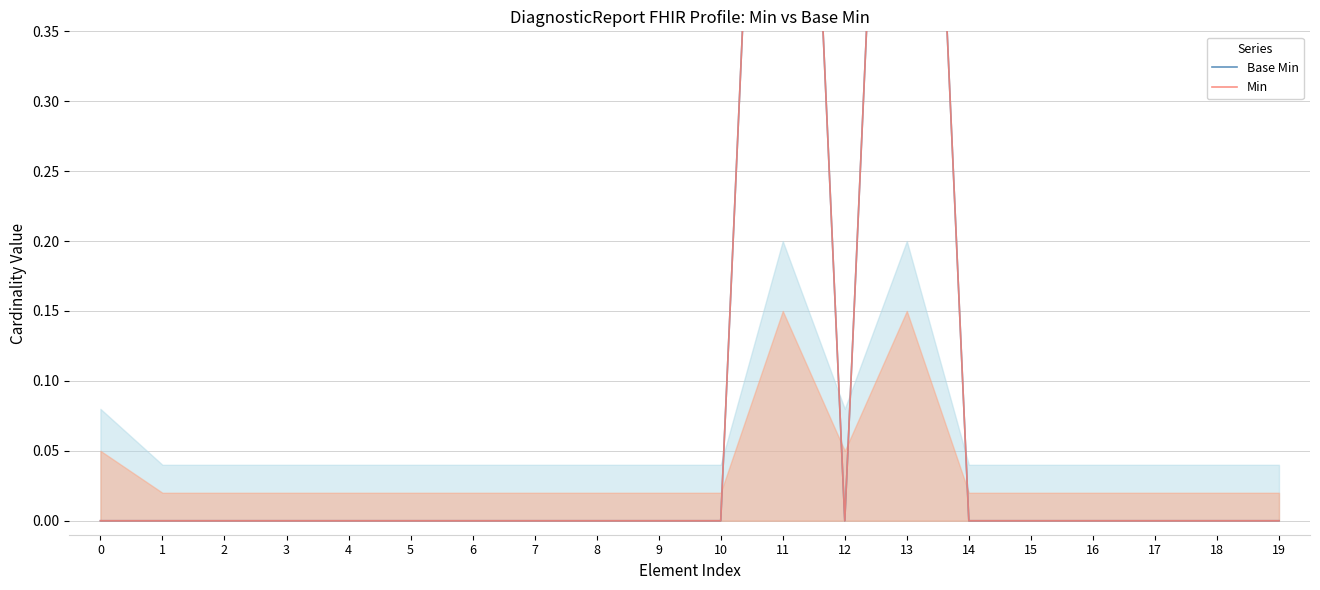

Where is the first local minimum for Base Min?

12